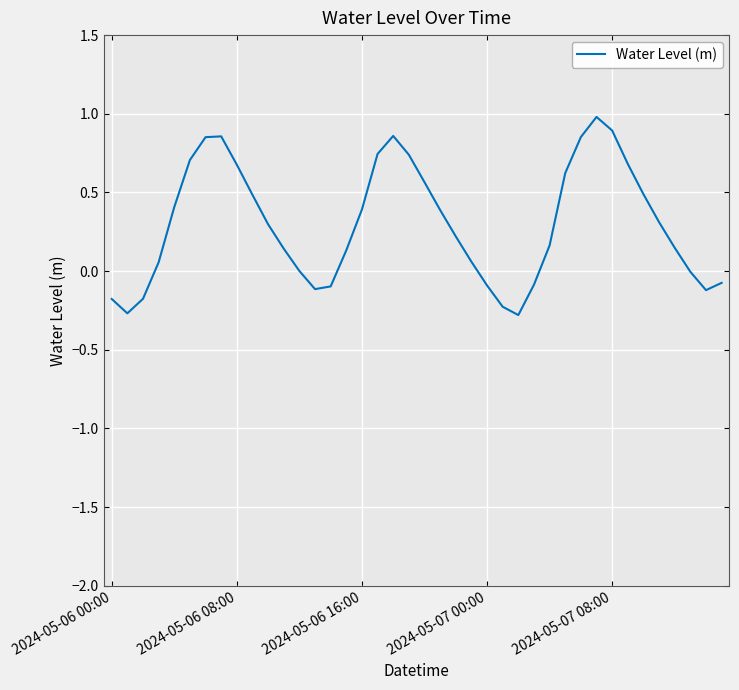

What is the smallest value displayed?

-0.3